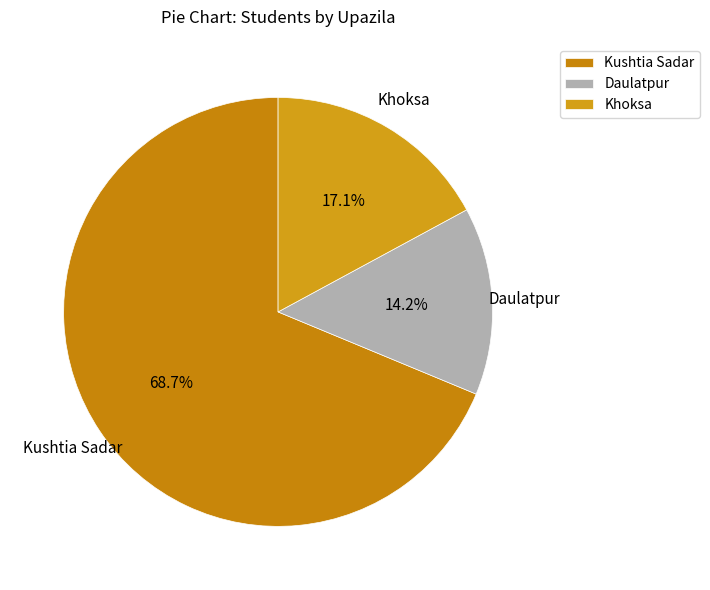

What percentage is the Daulatpur slice, to the nearest percent?

14%